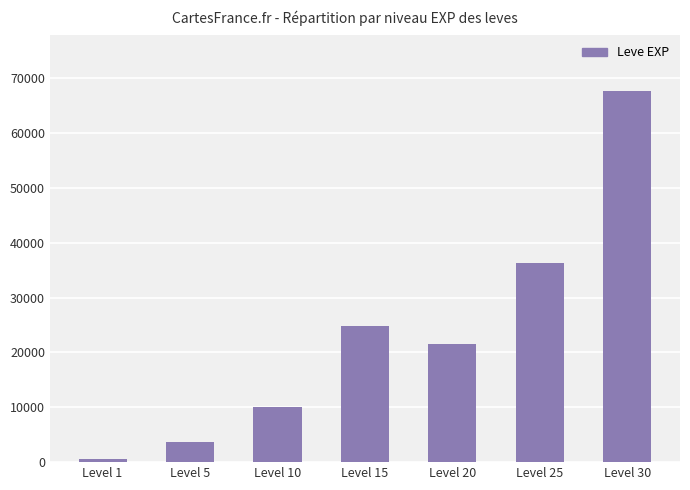

Reading right to left, what are all the values shown in this chart?

67730	36390	21600	24790	9990	3600	630